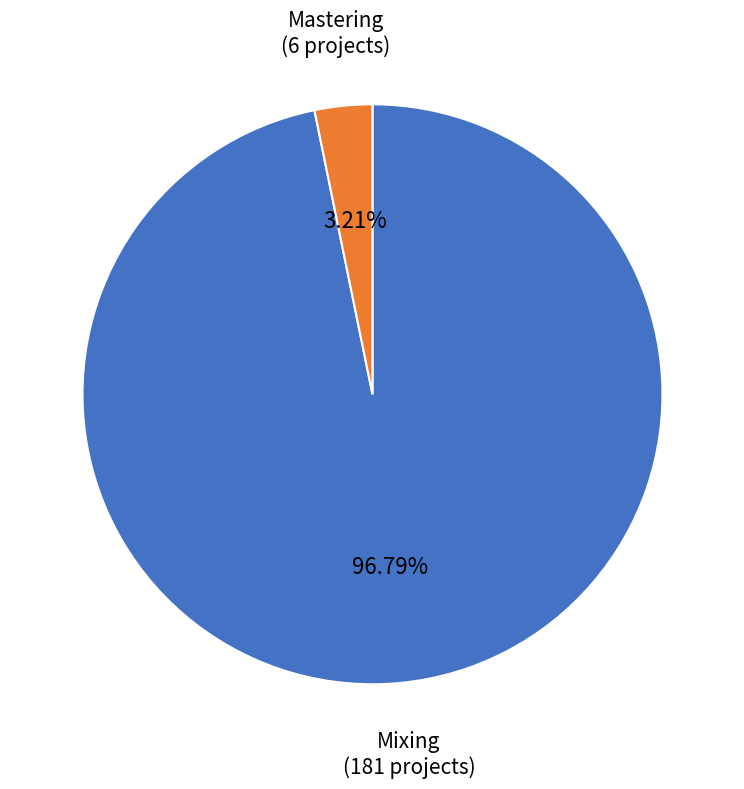

Is there a majority slice in this chart?

Yes